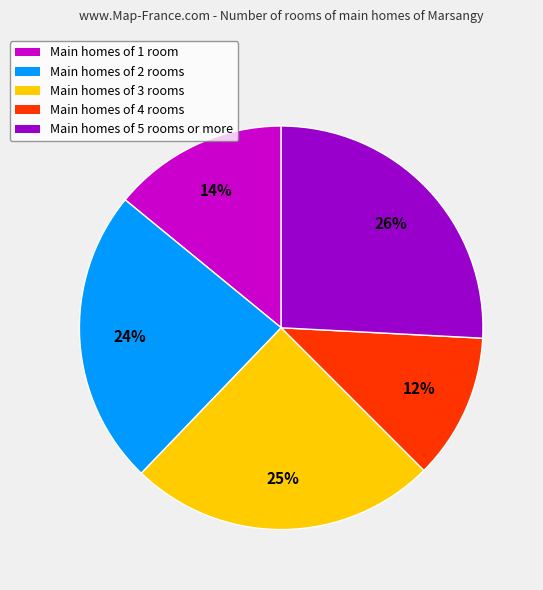

To the nearest percent, what is the average slice percentage?

20%